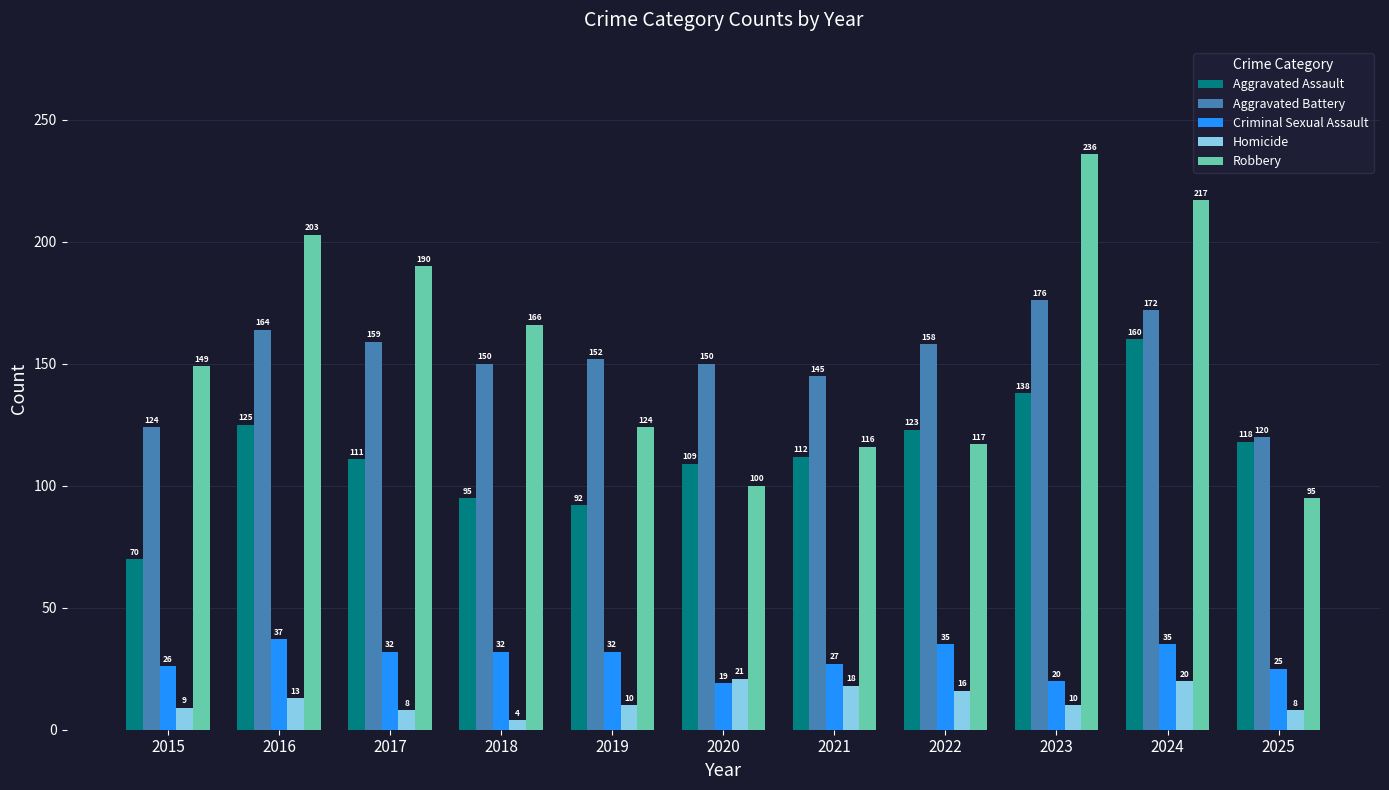

What is the highest value of the Criminal Sexual Assault series?

37